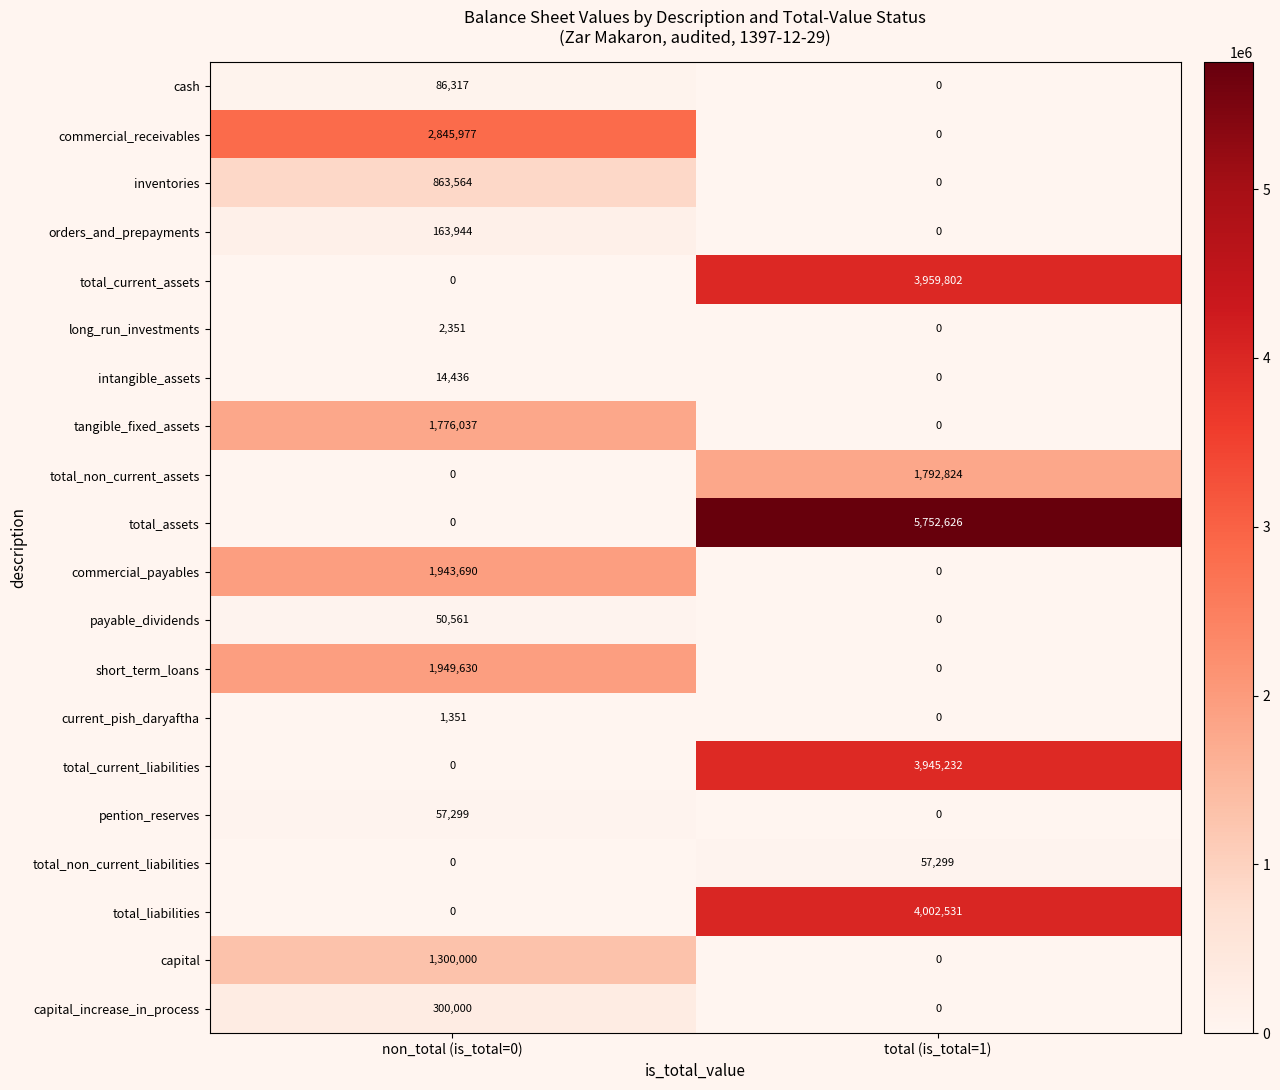

At which label does inventories reach its minimum?

total (is_total=1)